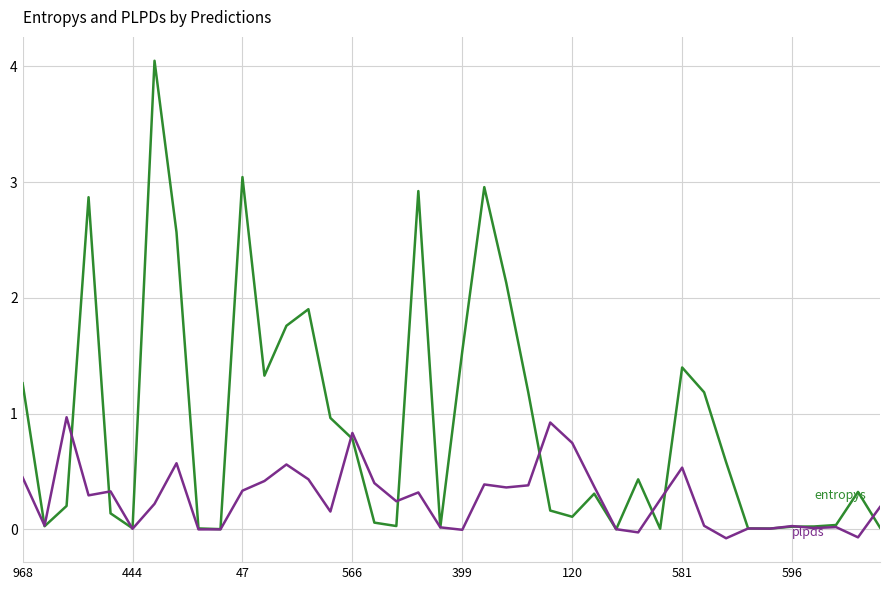

How many lines are shown in the chart?

2